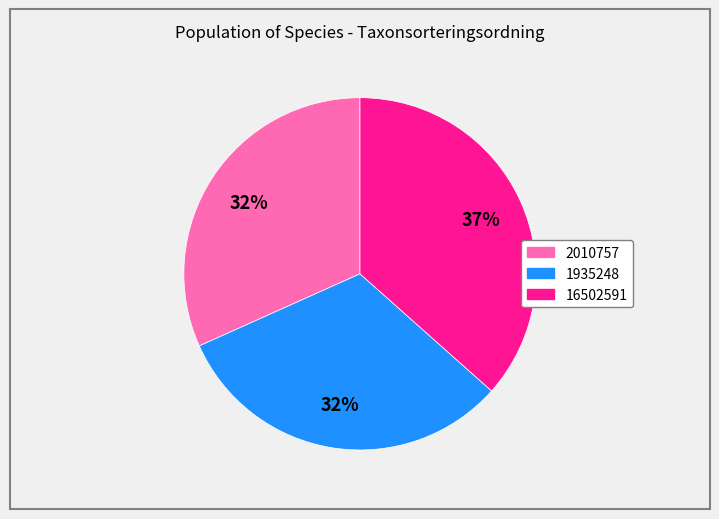

To the nearest percent, what is the difference between the largest and smallest slice percentages?

5%